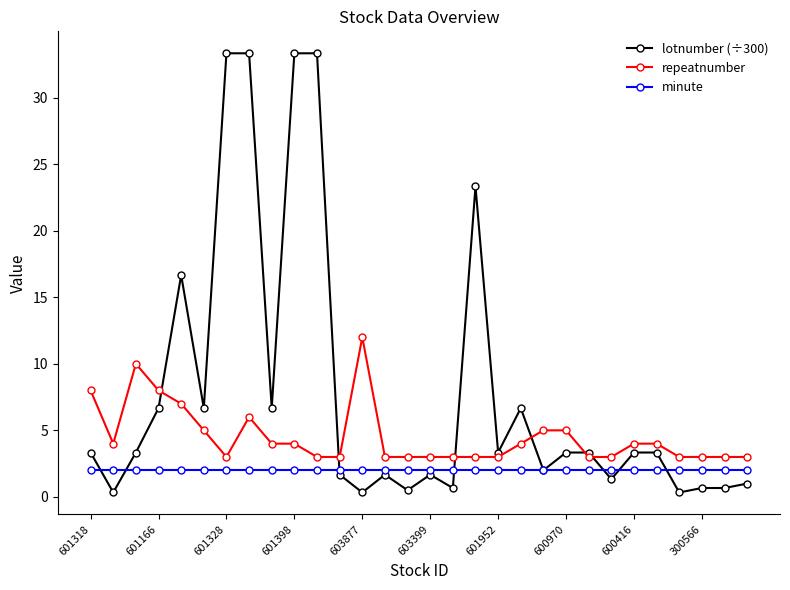

How many lines are shown in the chart?

3